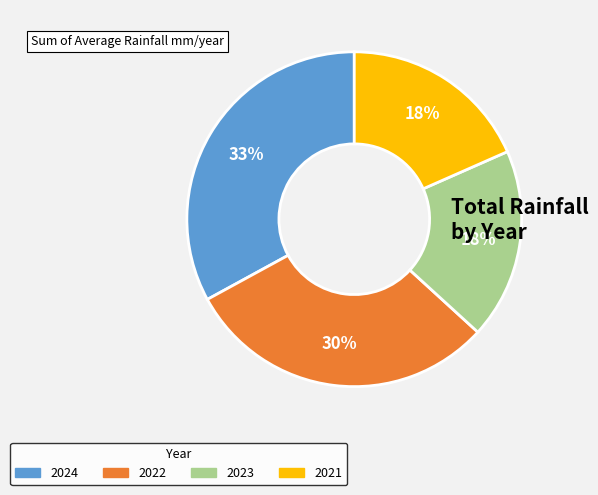

True or false: 2024 accounts for 33% of the total.

True